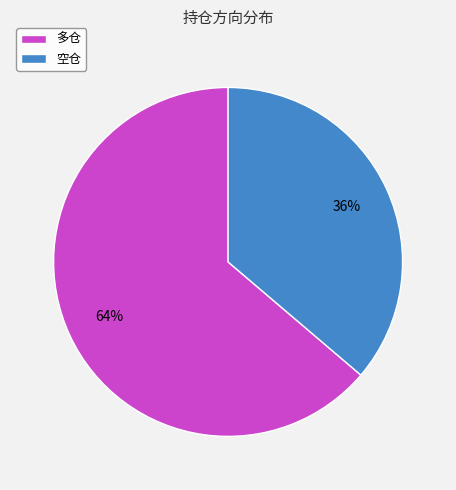

To the nearest percent, what portion does 空仓 represent?

36%